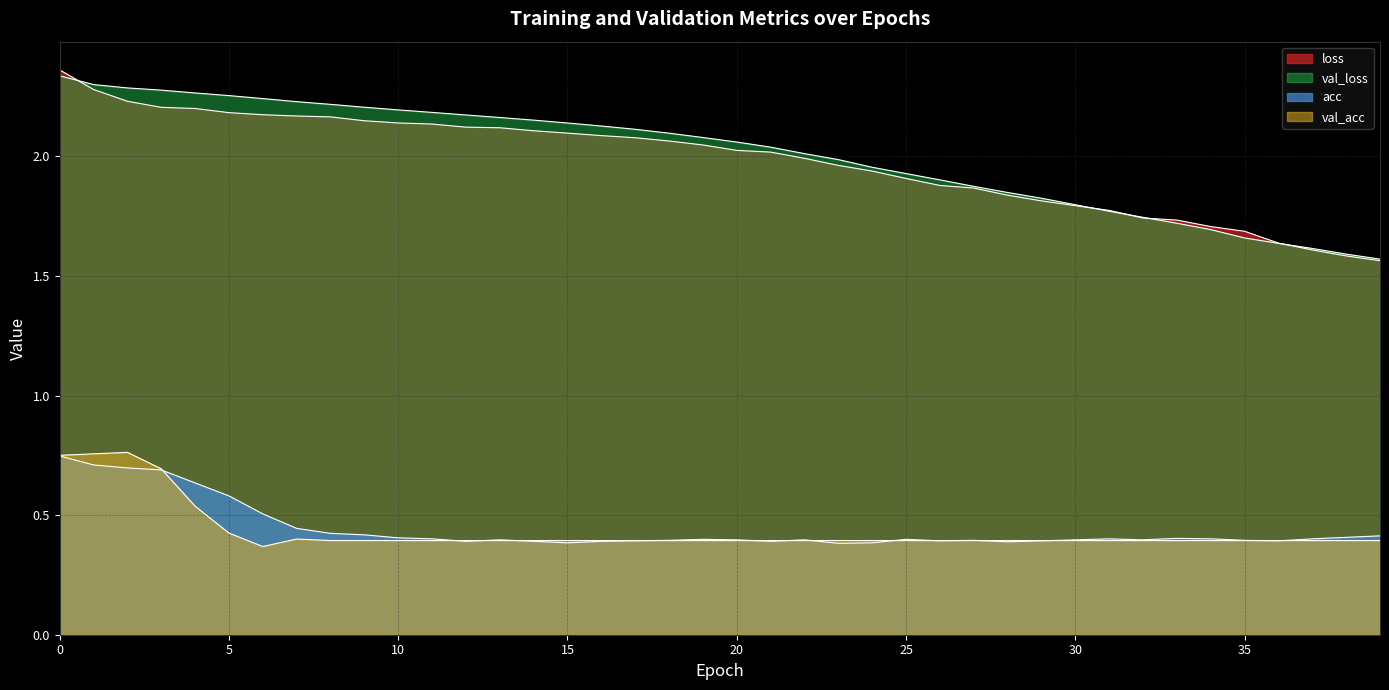

What value does the val_loss series have at 28?

1.8